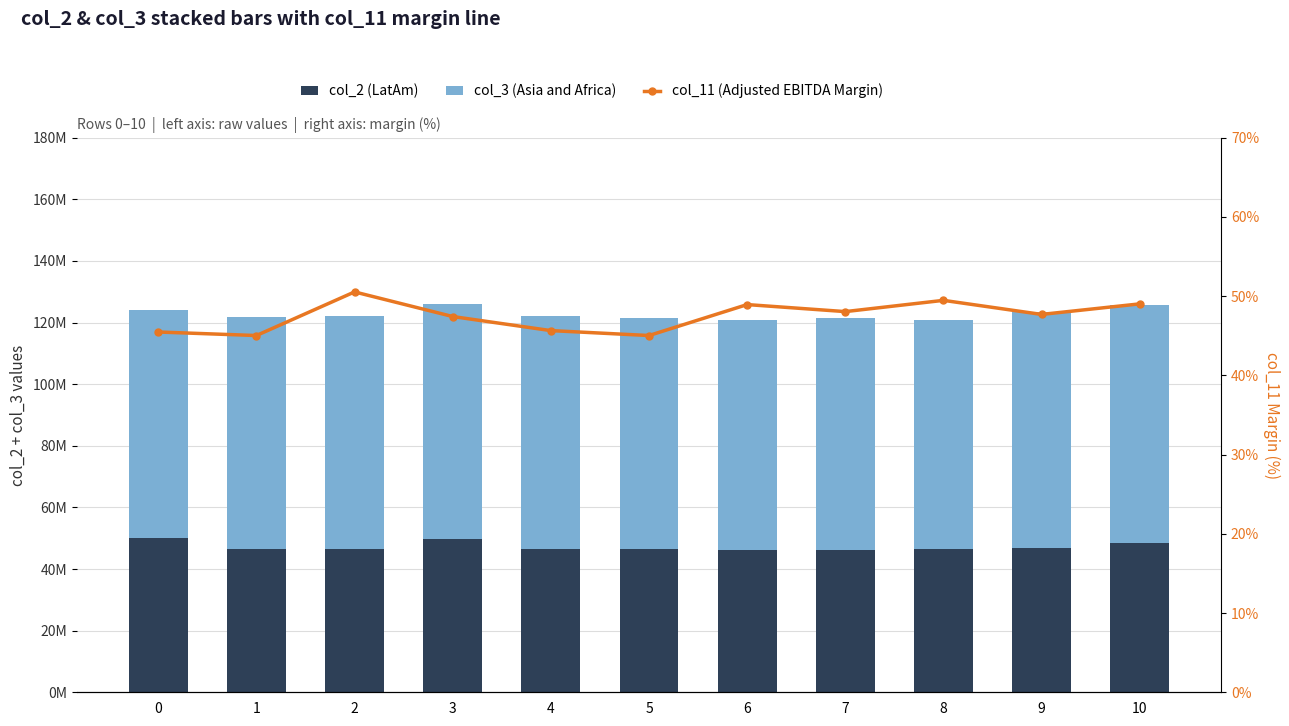

Reading right to left, transcribe all the data shown in this chart.

col_2 (LatAm): 48377417.0	46809583.0	46506875.0	46339792.0	46142792.0	46426083.0	46614667.0	49866542.0	46492292.0	46412208.0	50053875.0
col_3 (Asia and Africa): 77463666.0	76699709.0	74277541.0	75301958.0	74580000.0	75152417.0	75456750.0	76033000.0	75526750.0	75369542.0	74137959.0
col_11 (Adjusted EBITDA Margin): 49.0	47.7	49.5	48.1	48.9	45.0	45.7	47.4	50.5	45.0	45.5